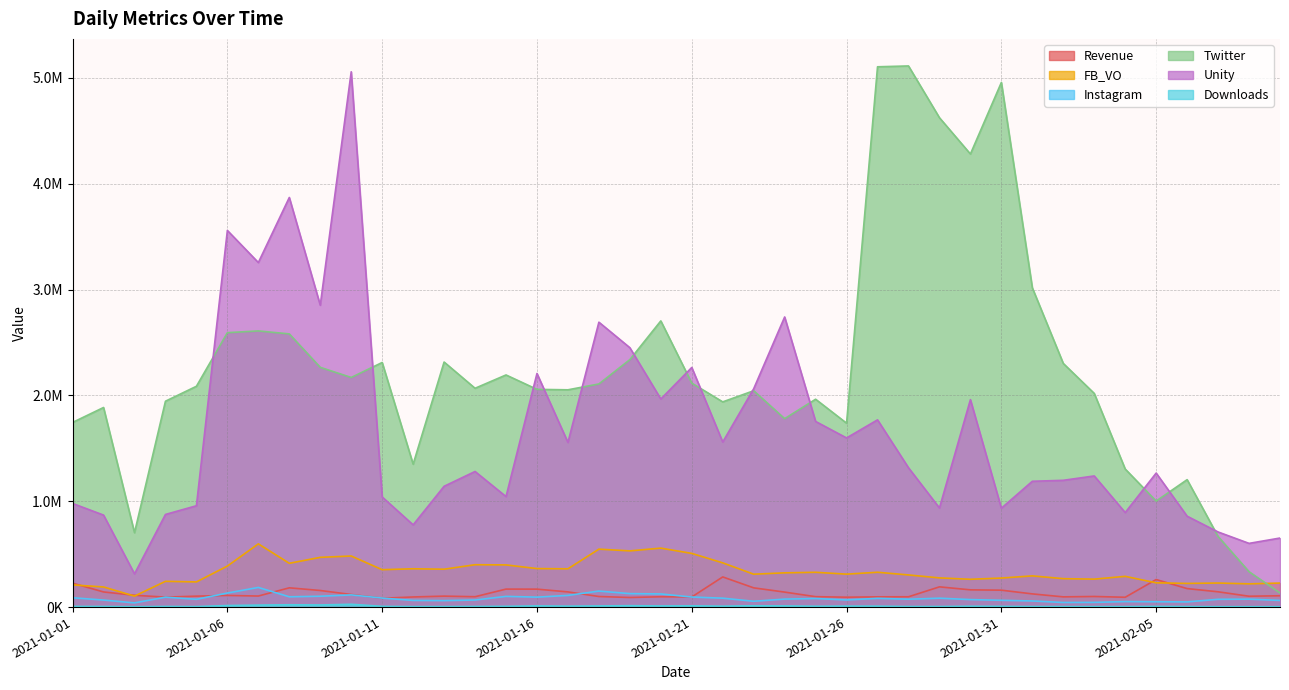

At how many categories does at least one series exceed 3036844?

9